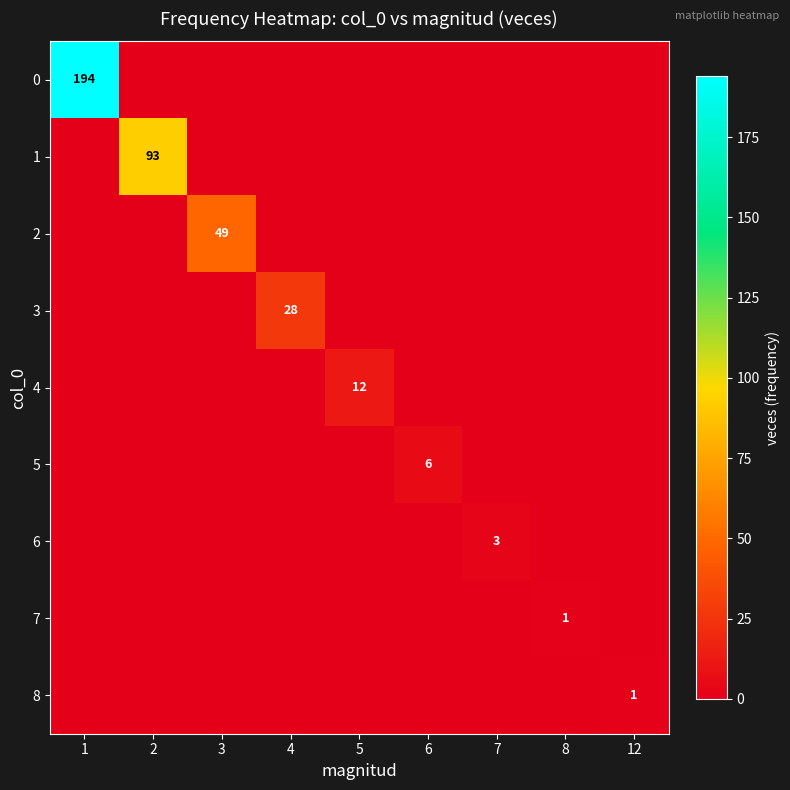

Is it true that 5 equals 6 at 6?

True